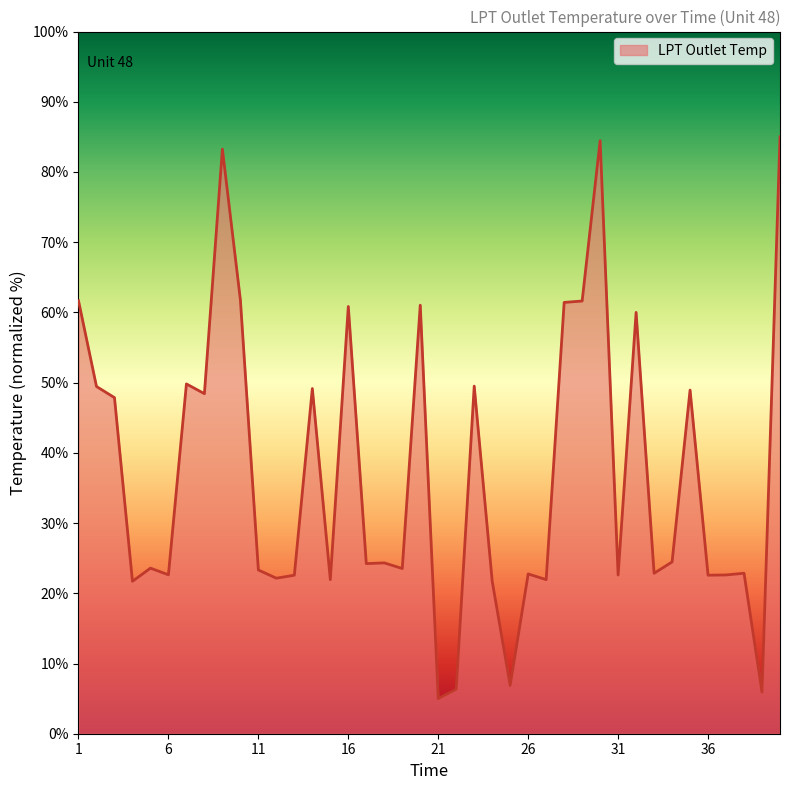

What is the smallest value displayed?

5.0